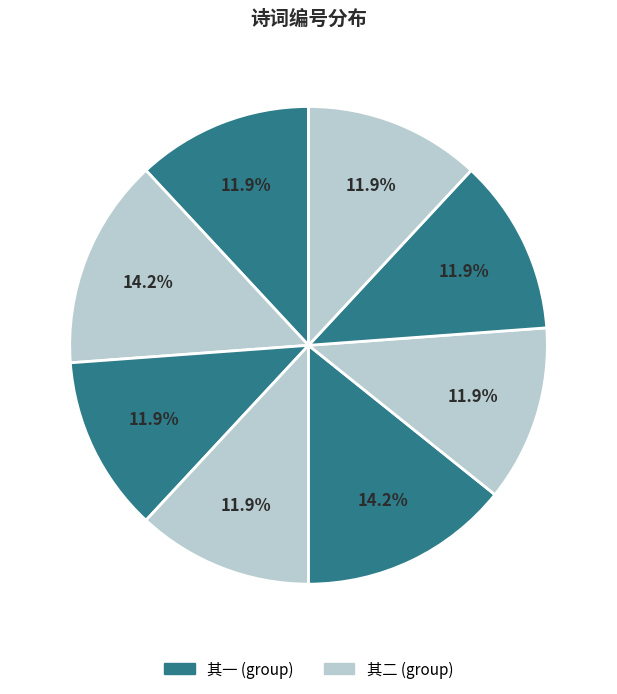

Count the number of slices in the pie.

8